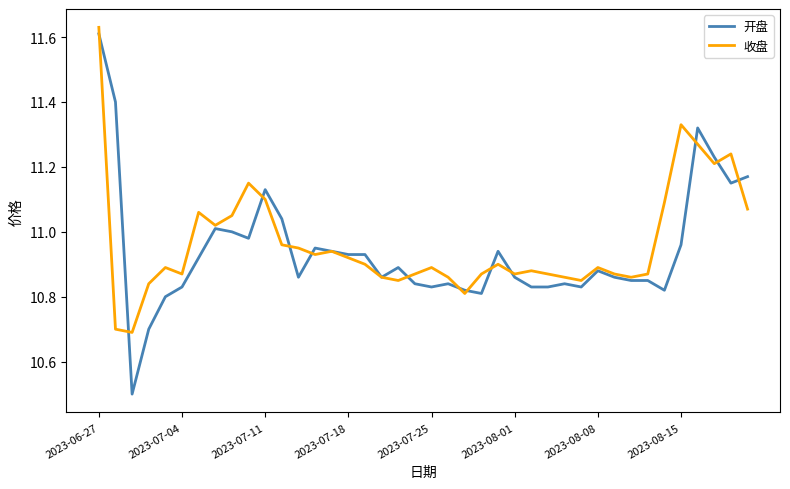

What is the lowest value of the 开盘 series?

10.5